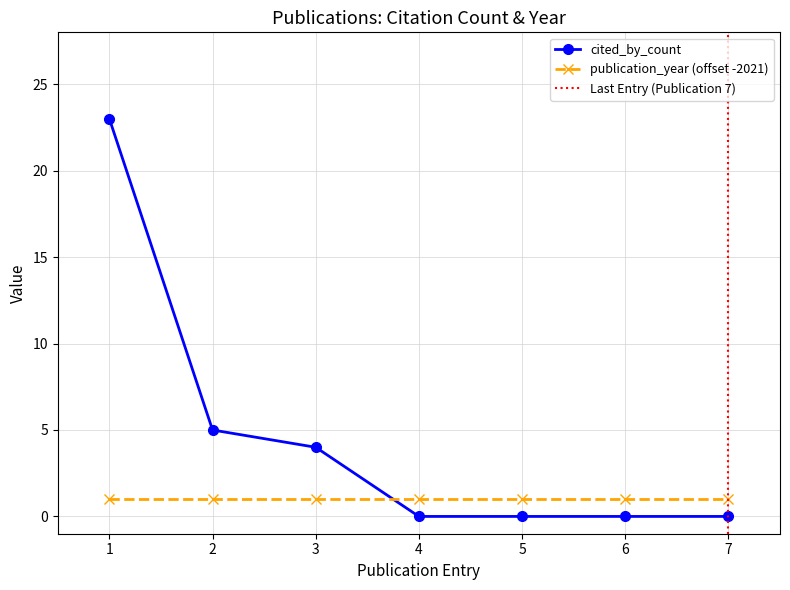

True or false: cited_by_count has more than 1 interior local peaks.

False